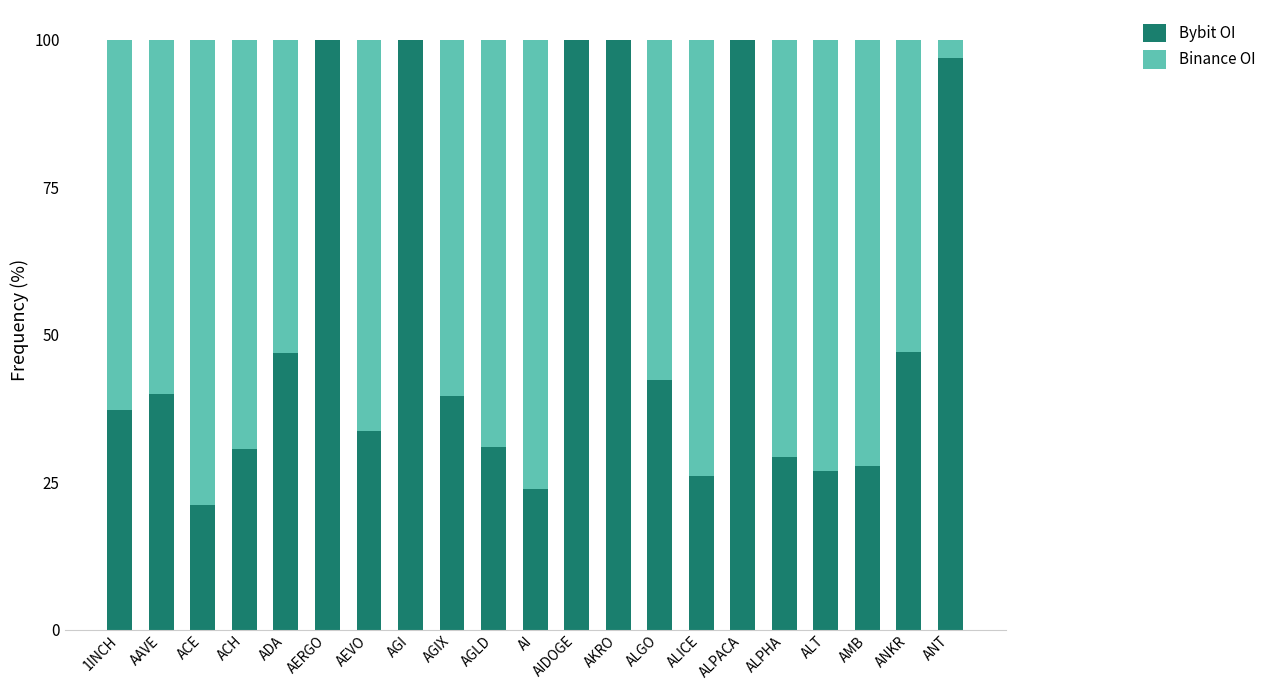

What is the highest value of the Bybit OI series?

100.0